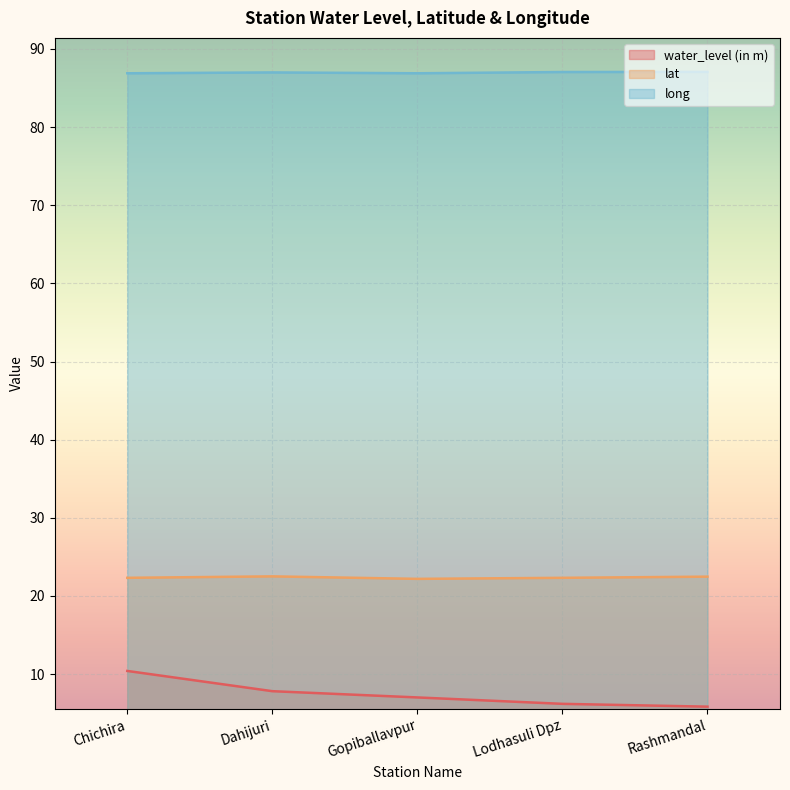

How many distinct data groups are displayed?

3